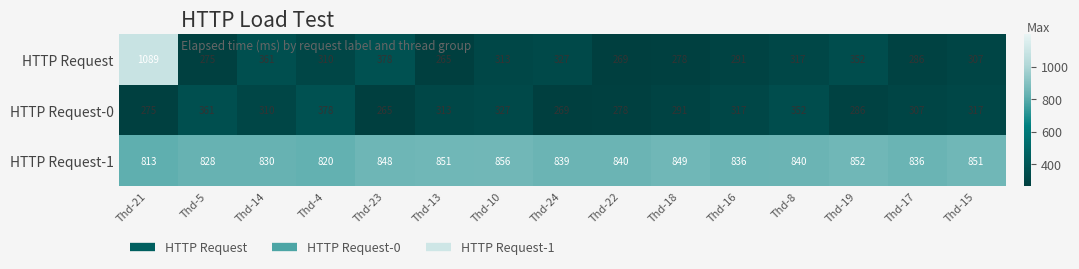

What is the approximate value of HTTP Request-0 at Thd-19, to the nearest 50?

300